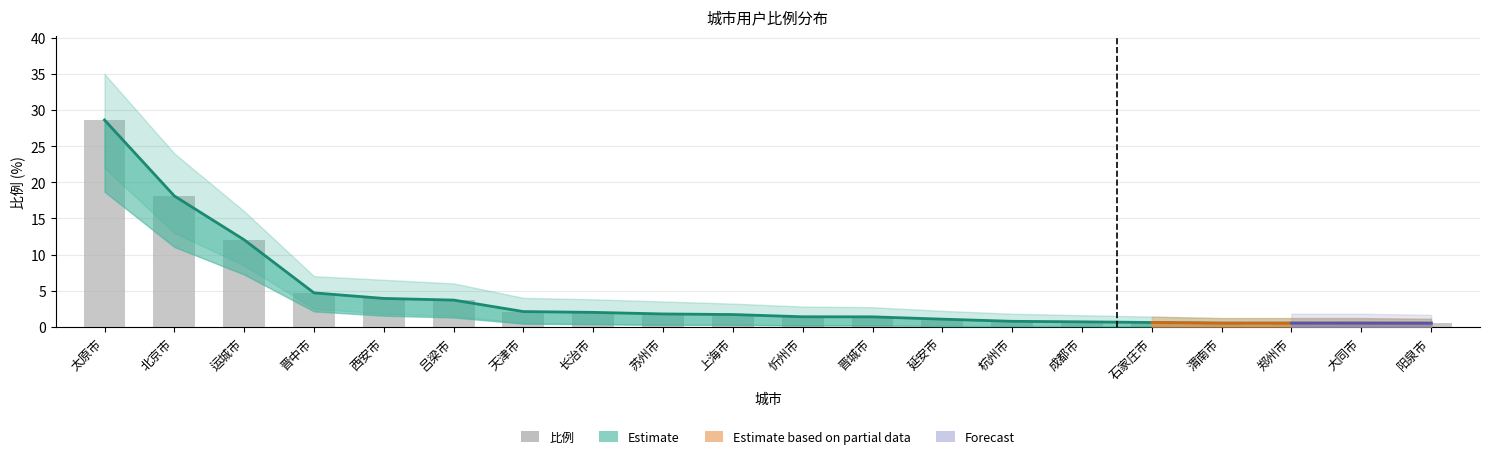

How many data points are less than 1?

7